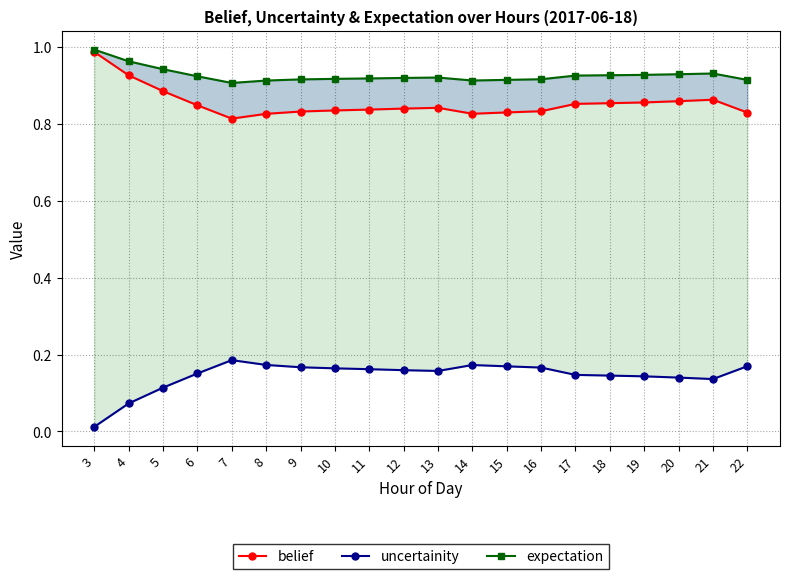

Where is uncertainity nearest to the value 0?

3